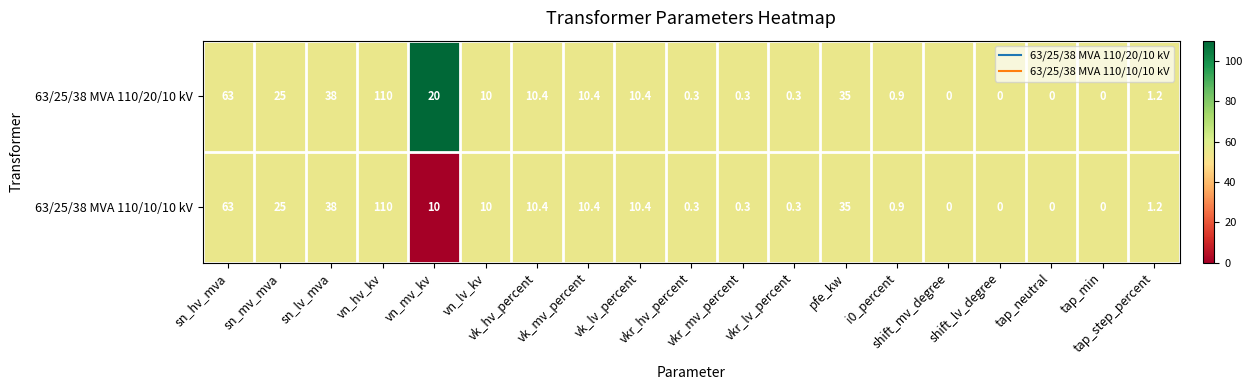

What is the highest value of the 63/25/38 MVA 110/10/10 kV series?

110.0